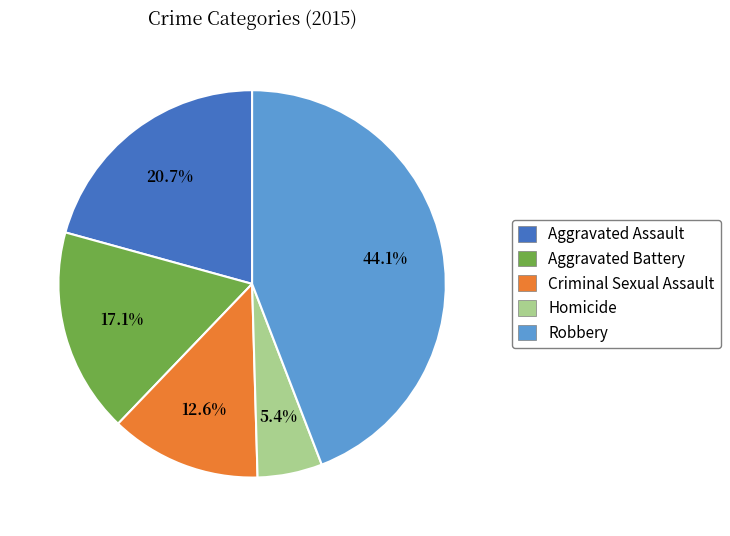

To the nearest percent, what is the difference between the Robbery and Homicide slice percentages?

39%